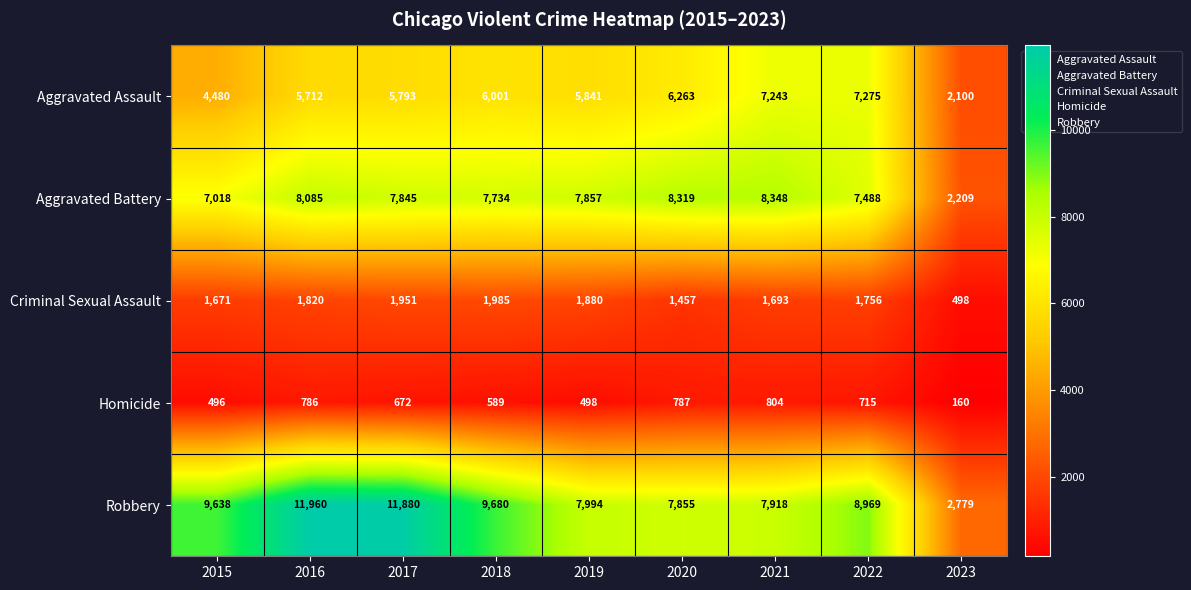

The value of Aggravated Battery at 2016 is 14368. True or false?

False